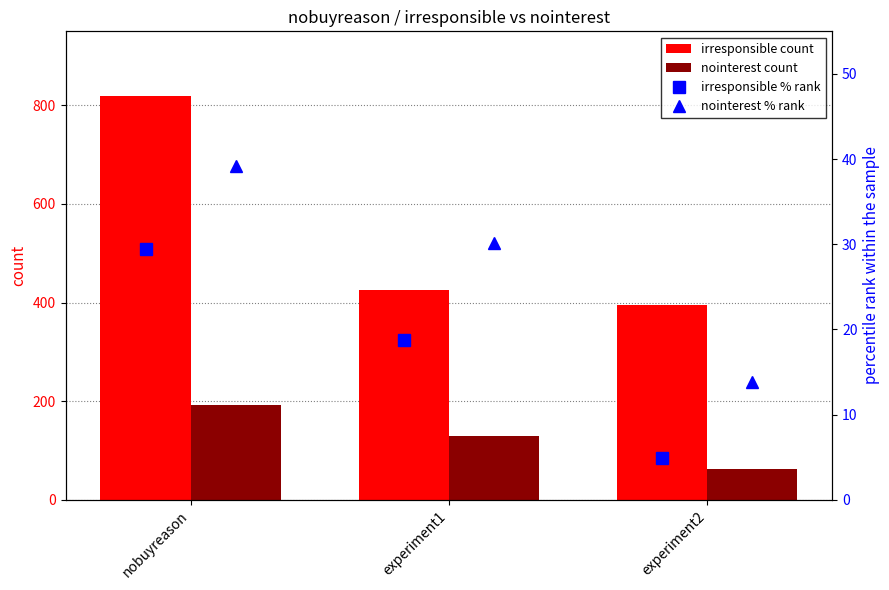

Are the bars horizontal?

No